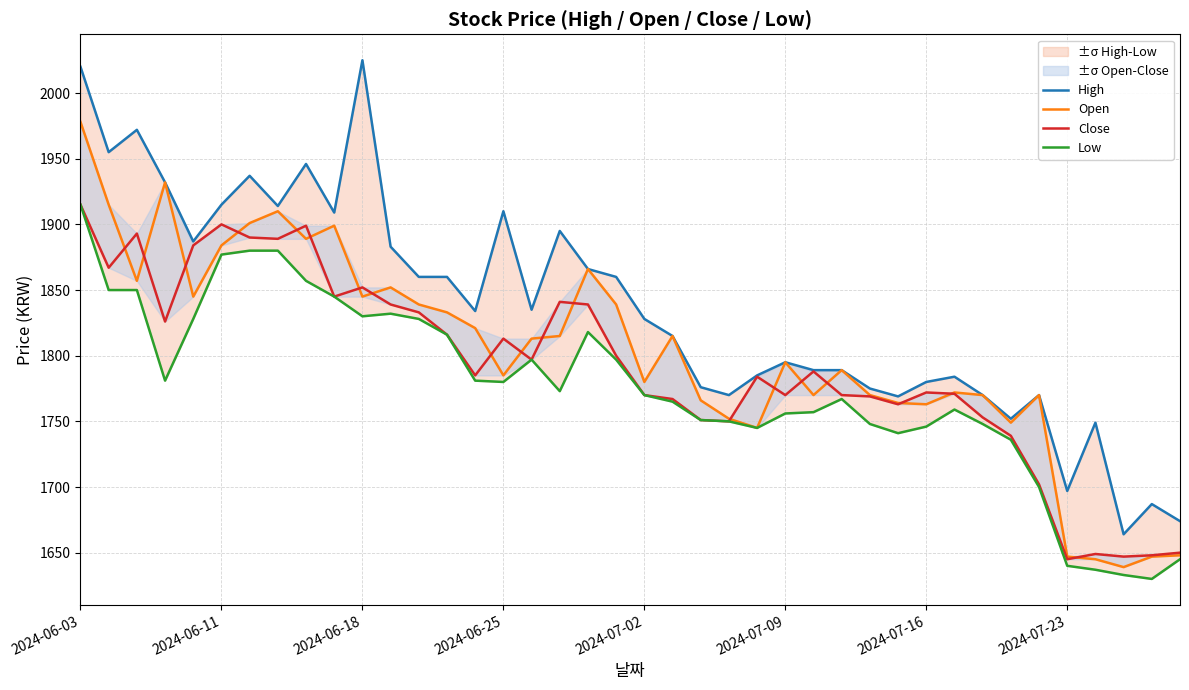

How many interior local valleys does the Open series have?

11